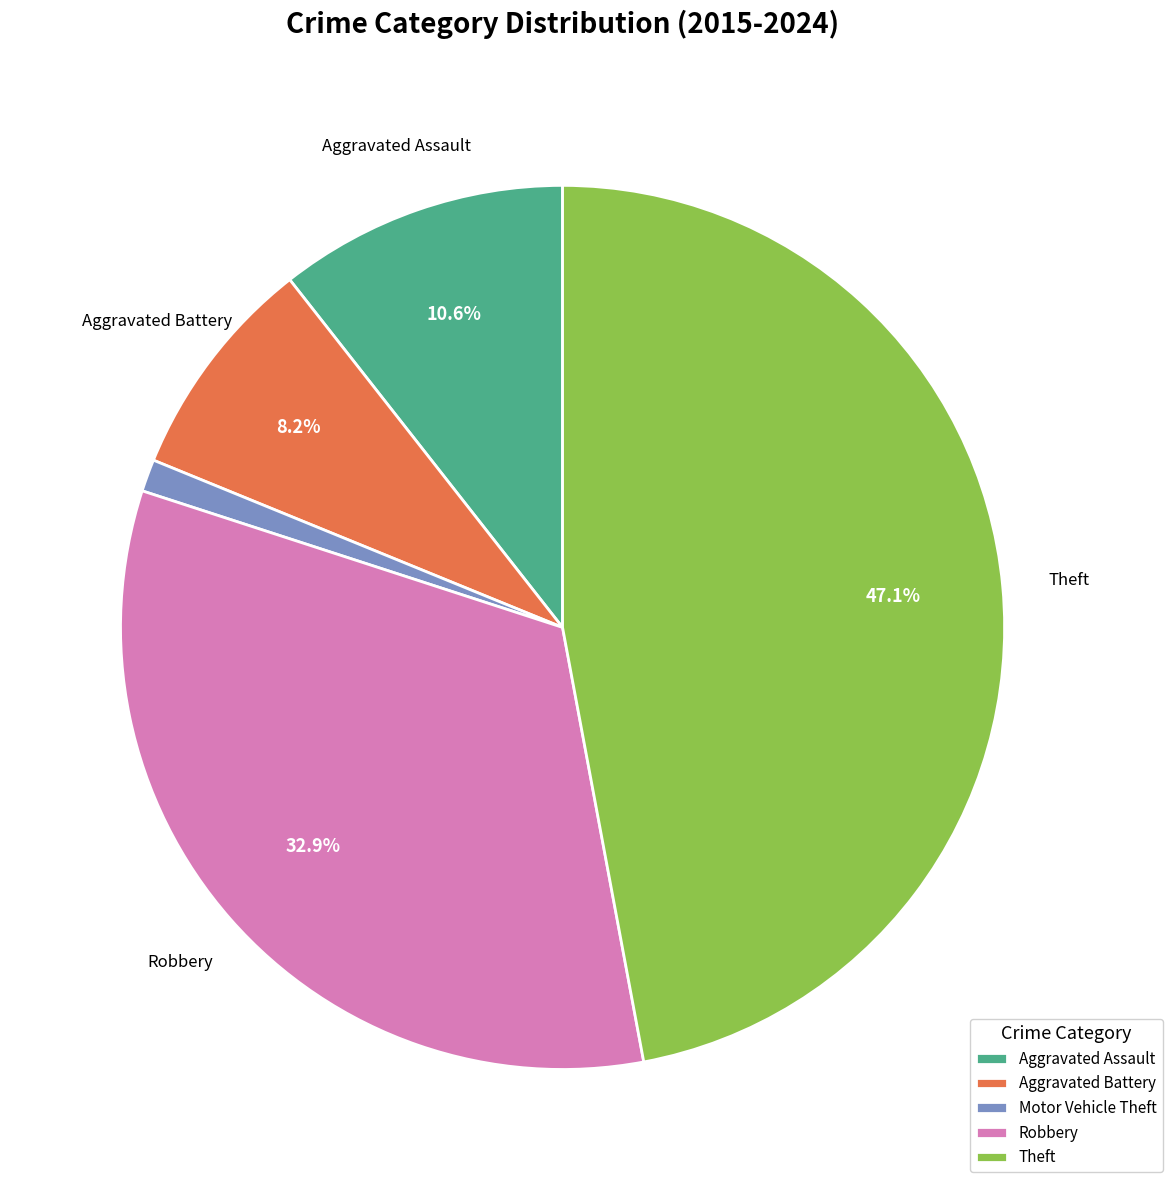

What is the ratio of the value at Motor Vehicle Theft to the value at Aggravated Assault?

0.1